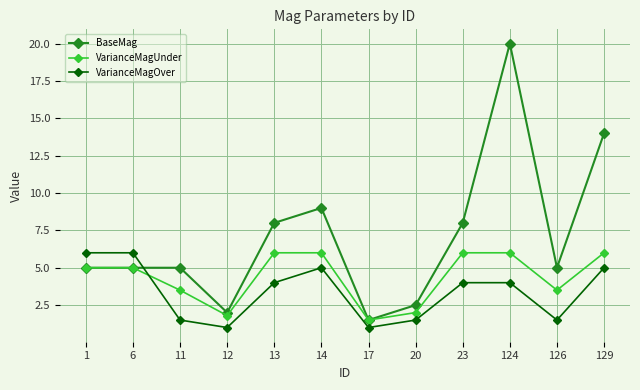

What is the sum of all BaseMag values?

85.0